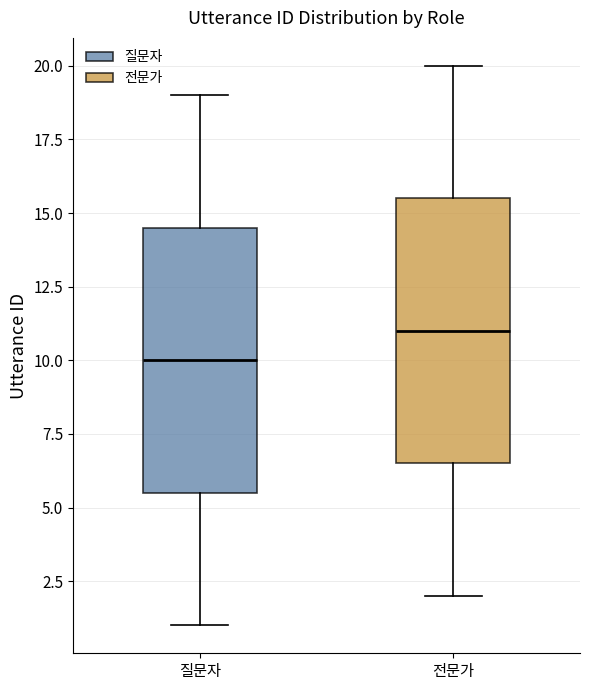

Reading left to right, transcribe this box plot: for each box, give where its median line is, the range the box spans, and where its two whiskers end, as read against the y-axis. The values are not printed on the chart, so give them approximately, as read against the axis.

질문자: median 10.0, box 5.5 to 14.5, whiskers 1.0 to 19.0
전문가: median 11.0, box 6.5 to 15.5, whiskers 2.0 to 20.0